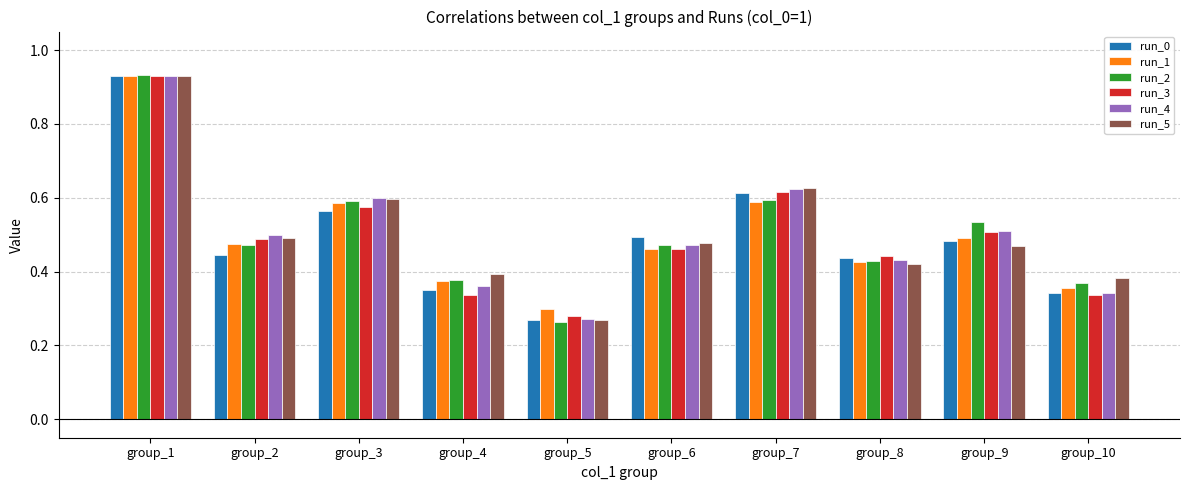

How many bars are there in each group?

6